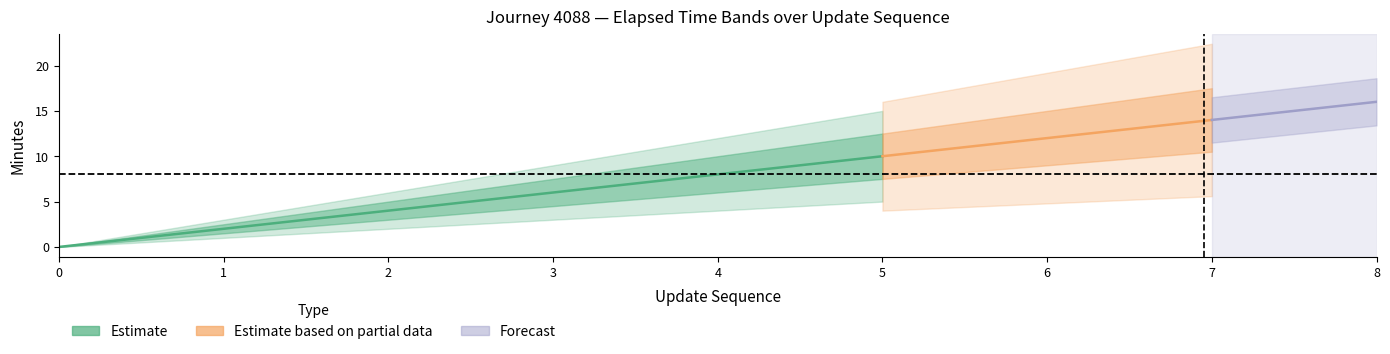

Which has a higher value, 7 or 0?

7